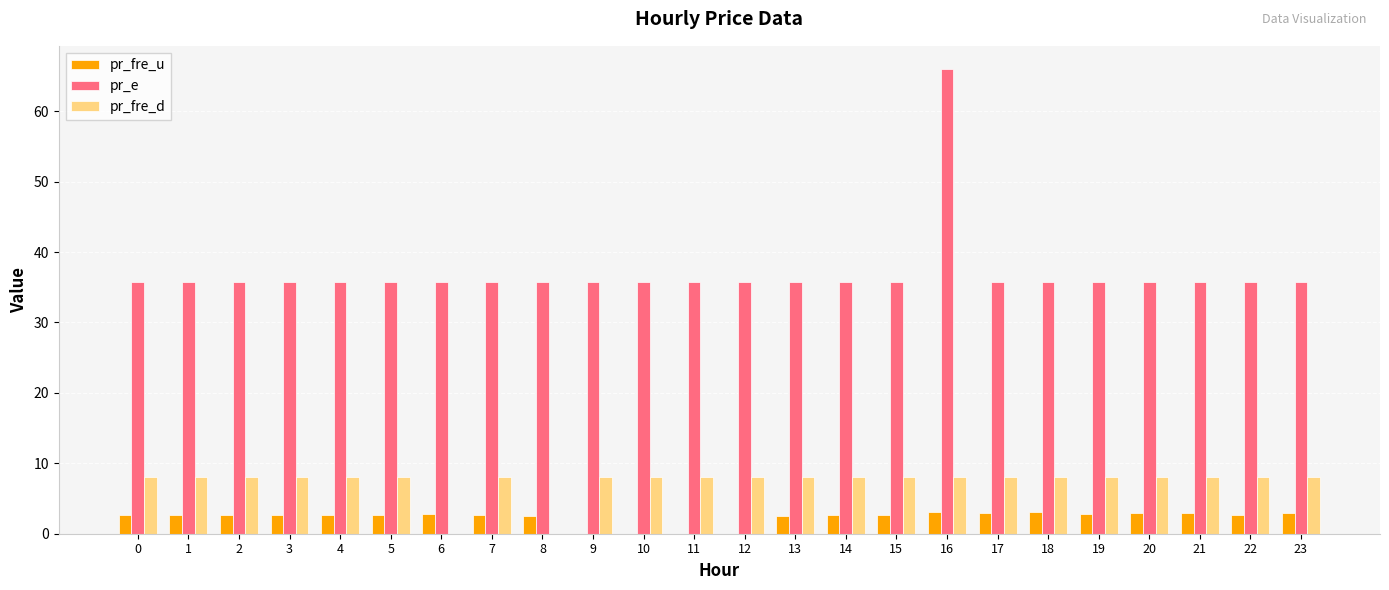

Is the value of pr_e at 10 greater than the value of pr_fre_d at 11?

Yes